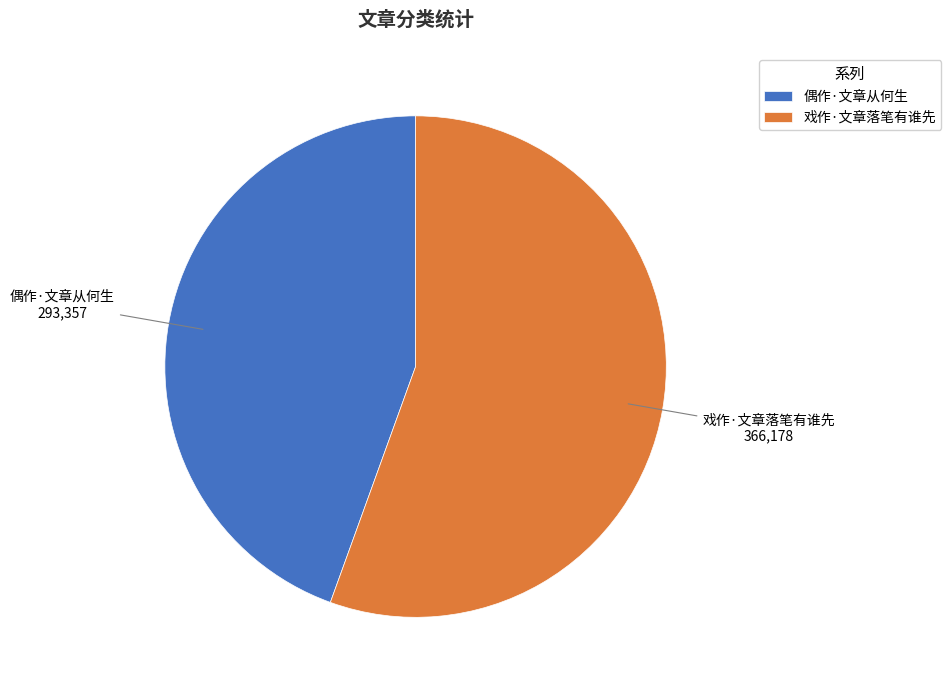

What is the majority slice?

戏作·文章落笔有谁先